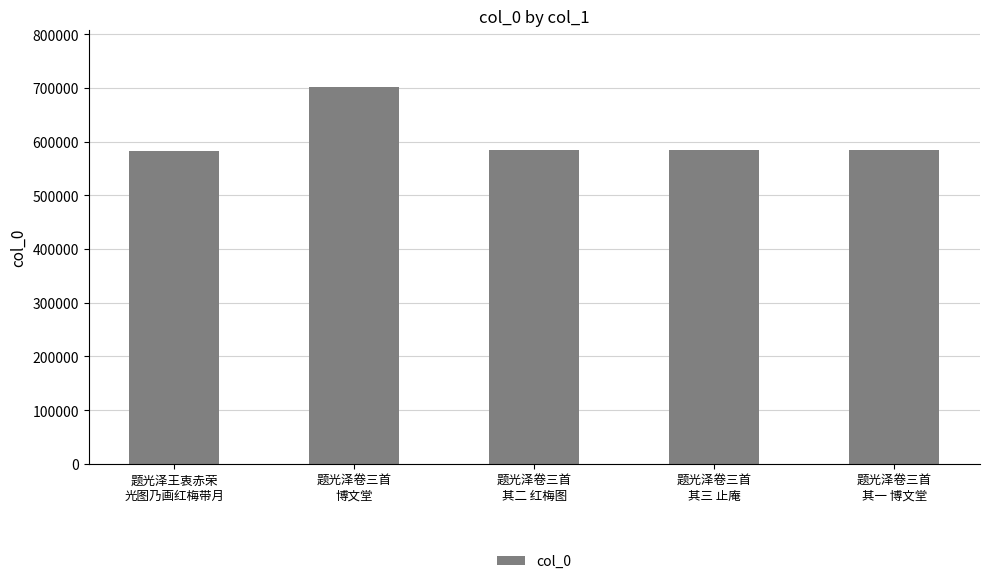

What is the difference between the maximum and minimum values?

118315